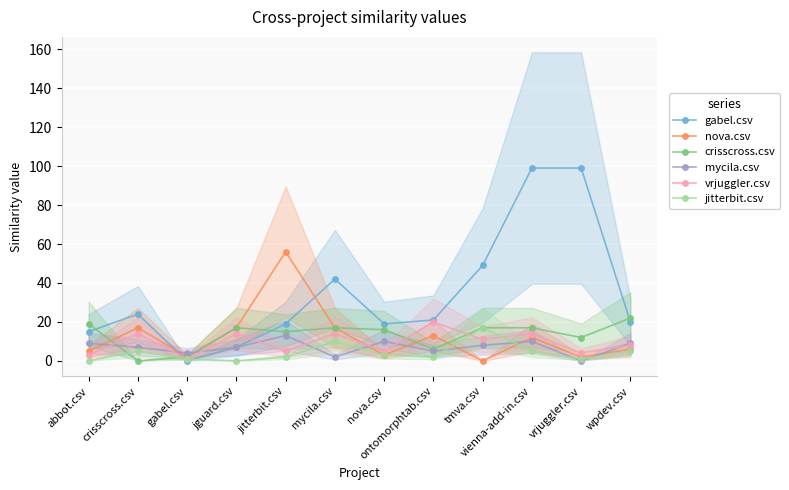

Reading right to left, extract all data points from this chart.

gabel.csv: 20	99	99	49	21	19	42	19	7	0	24	15
nova.csv: 6	2	12	0	13	3	17	56	17	2	17	5
crisscross.csv: 22	12	17	17	6	16	17	15	17	2	0	19
mycila.csv: 9	0	10	8	5	10	2	13	7	4	7	9
vrjuggler.csv: 8	4	14	11	20	5	14	5	14	1	14	3
jitterbit.csv: 5	1	5	17	2	3	10	2	0	1	5	0